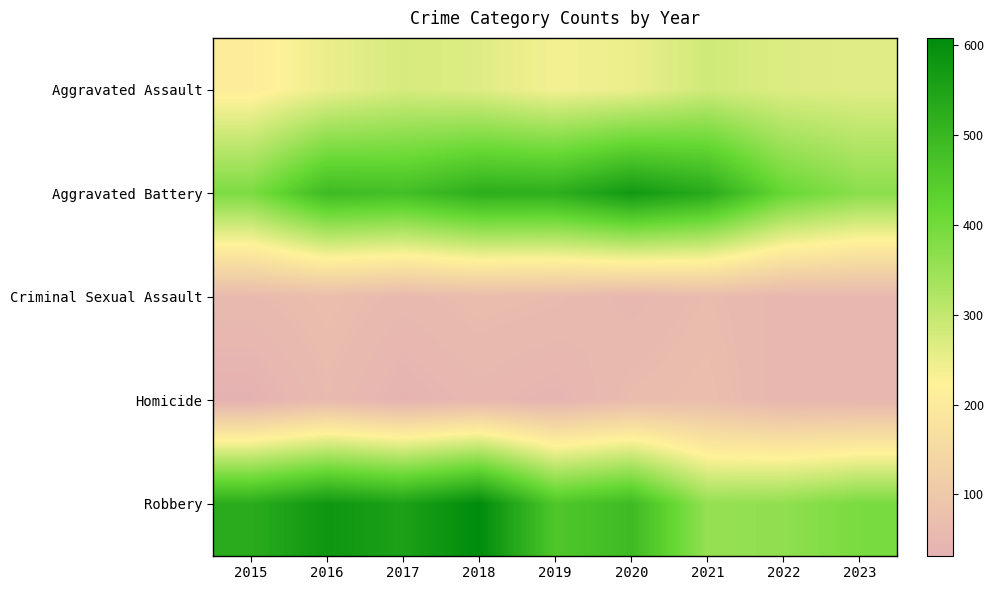

Reading right to left, list all the values displayed in this chart.

Aggravated Assault: 2023=262	2022=267	2021=284	2020=249	2019=238	2018=265	2017=276	2016=250	2015=210
Aggravated Battery: 2023=370	2022=416	2021=531	2020=574	2019=520	2018=522	2017=480	2016=491	2015=387
Criminal Sexual Assault: 2023=50	2022=49	2021=62	2020=49	2019=61	2018=65	2017=55	2016=69	2015=58
Homicide: 2023=46	2022=47	2021=69	2020=63	2019=40	2018=49	2017=37	2016=59	2015=32
Robbery: 2023=392	2022=363	2021=356	2020=491	2019=458	2018=608	2017=553	2016=579	2015=527